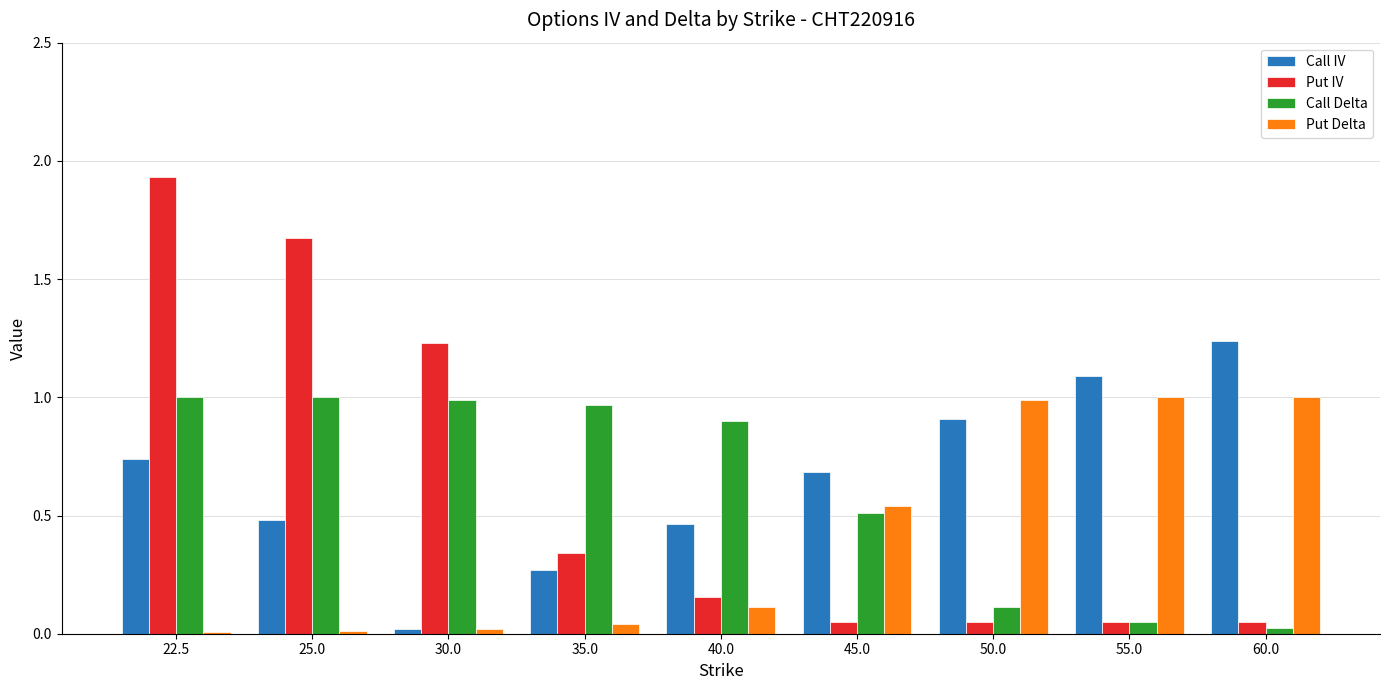

At which category is the sum across all series the highest?

22.5